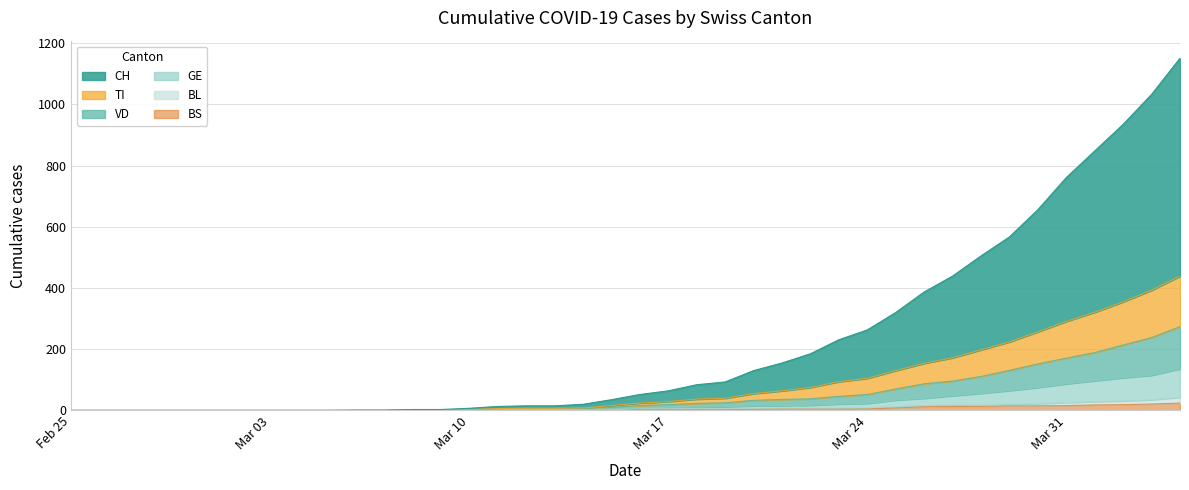

List the series in order of their peak value, highest first.

CH, TI, VD, GE, BL, BS